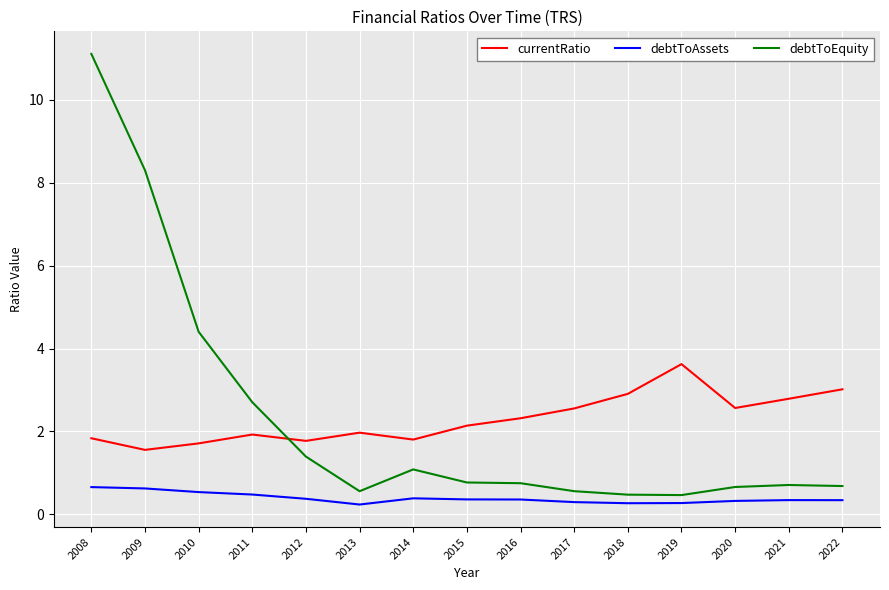

True or false: debtToAssets and currentRatio intersect in this chart.

False